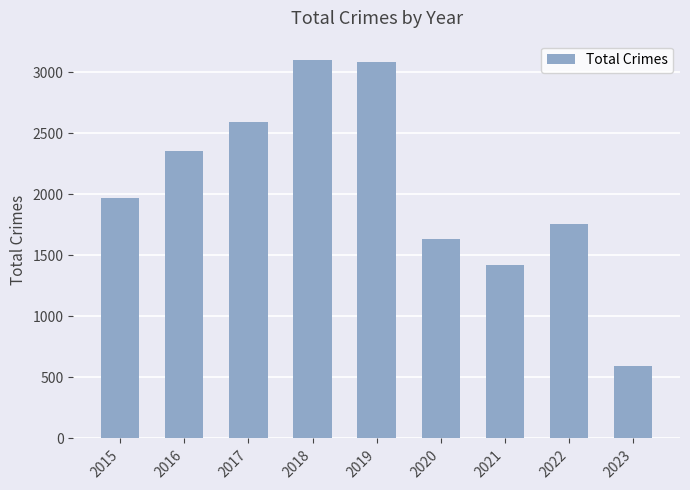

What is the value of the 3rd bar from the left?

2592